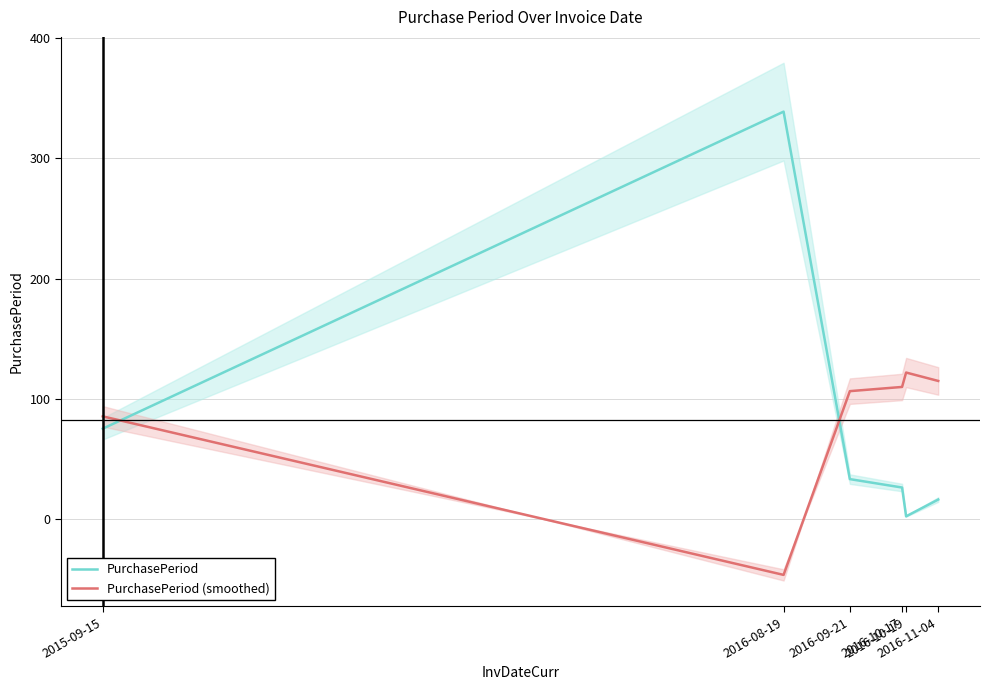

In PurchasePeriod (smoothed), how many points are higher than both neighbors (excluding endpoints)?

1